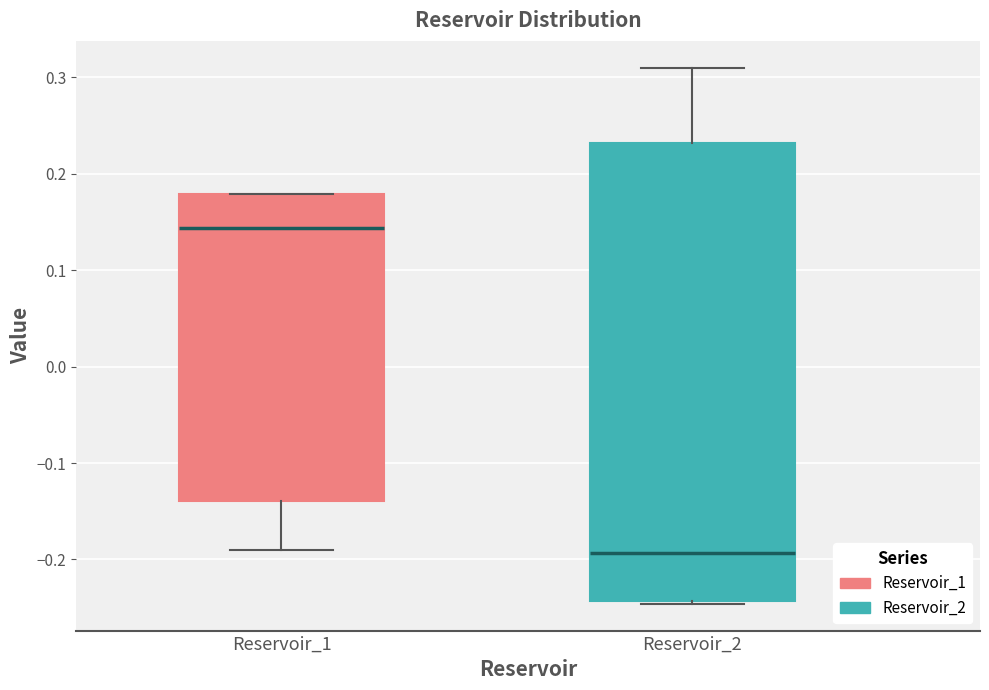

Where does the median line of the box for Reservoir_2 sit on the y-axis? The values are not printed on the chart, so give them approximately, as read against the axis.

-0.19